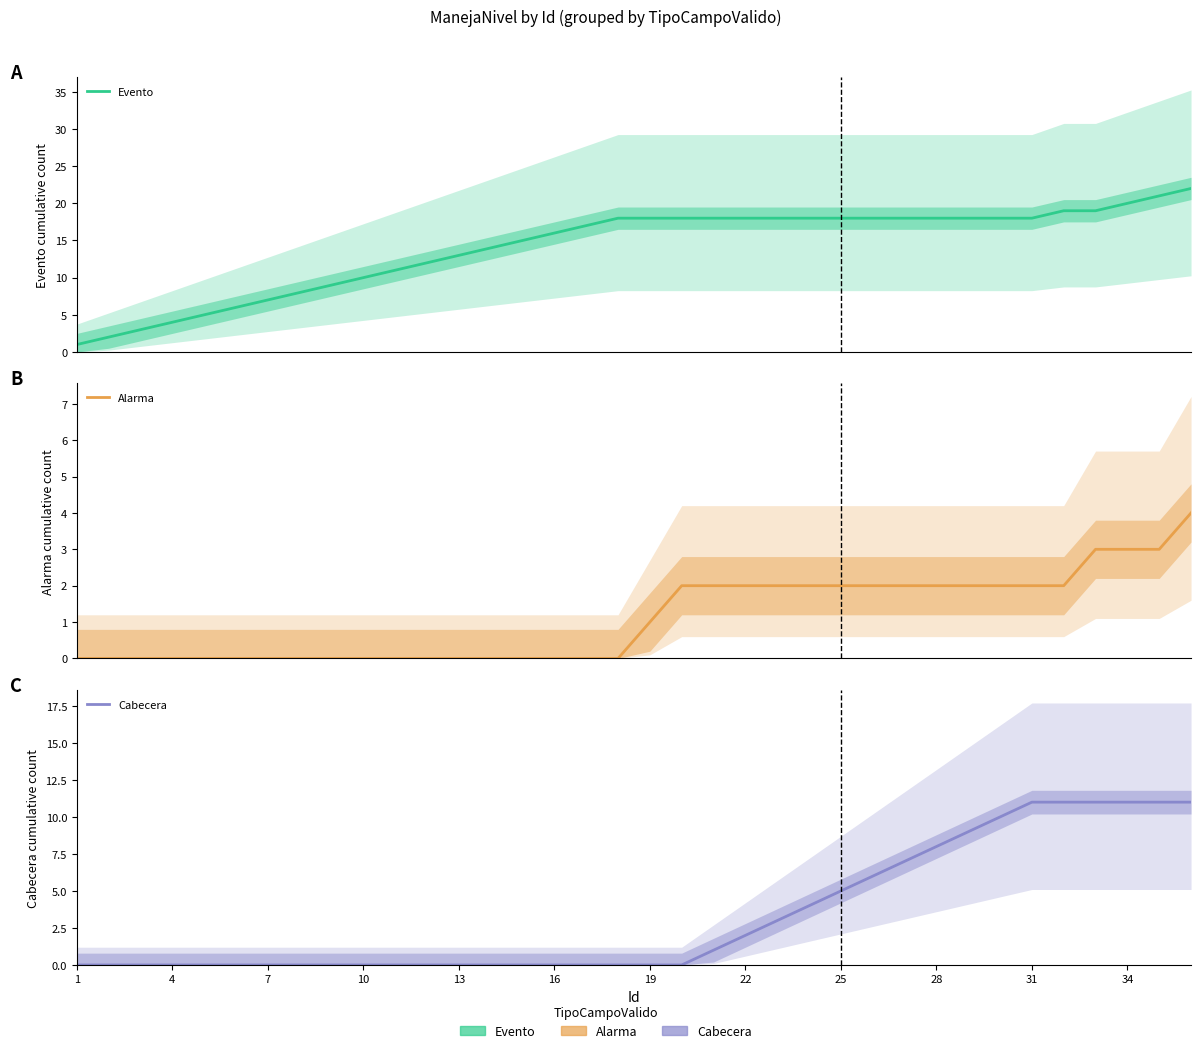

What are all the series names shown in the legend?

Evento, Alarma, Cabecera